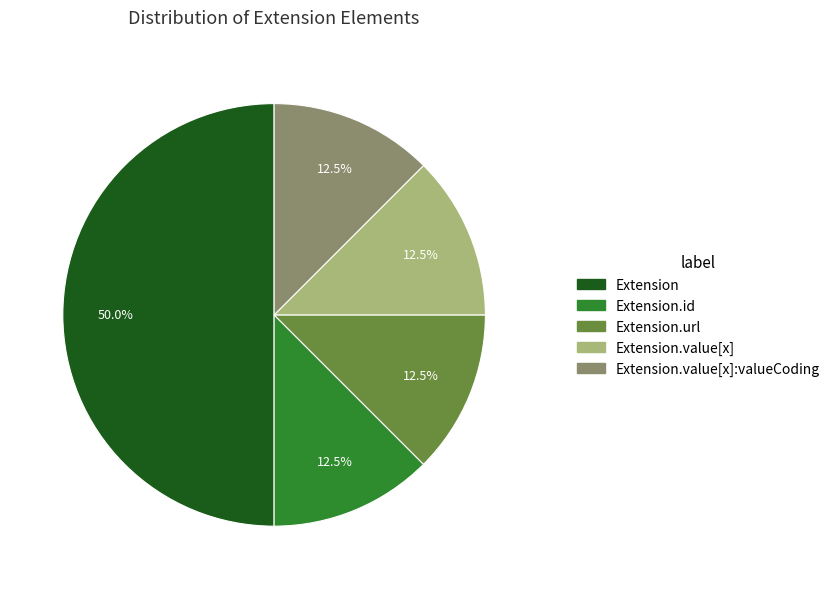

What is the largest slice in the pie chart?

Extension